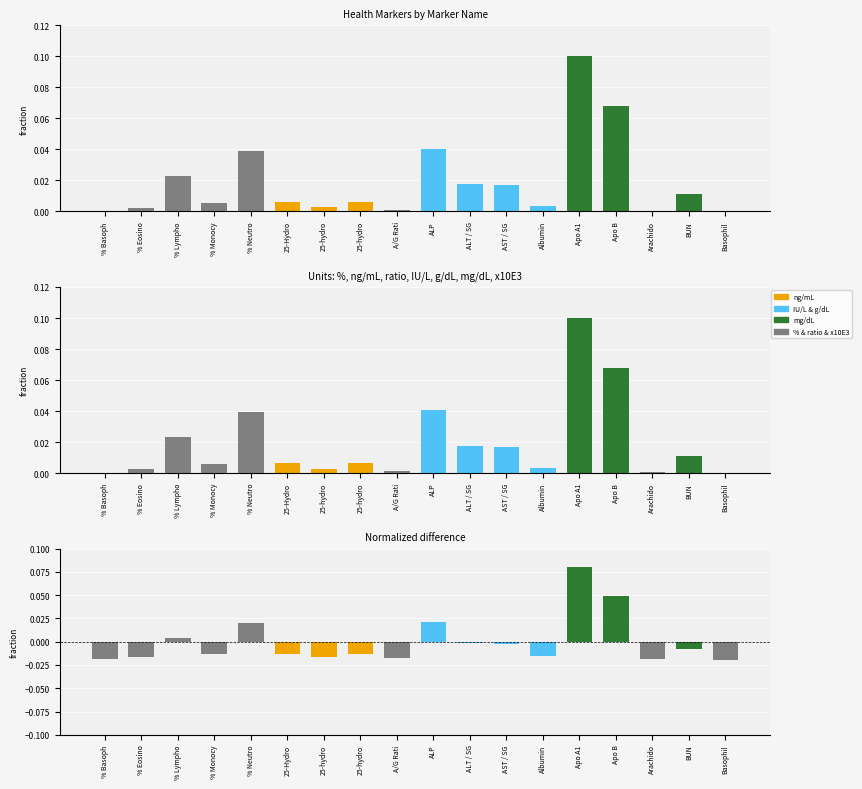

At which category does the chart reach its minimum across all series?

Basophil